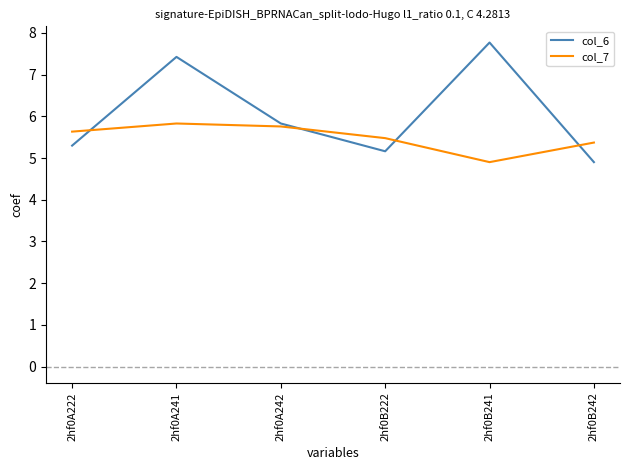

What is the approximate value of col_7 at 2hf0B242?

5.4